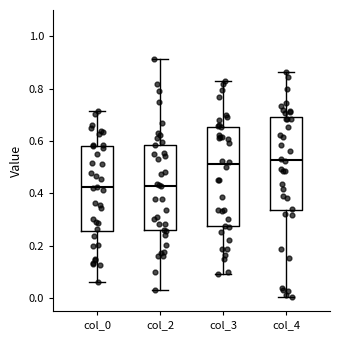

Reading left to right, transcribe this box plot: for each box, give where its median line is, the range the box spans, and where its two whiskers end, as read against the y-axis. The values are not printed on the chart, so give them approximately, as read against the axis.

col_0: median 0.42, box 0.26 to 0.58, whiskers 0.06 to 0.72
col_2: median 0.42, box 0.26 to 0.58, whiskers 0.04 to 0.92
col_3: median 0.52, box 0.28 to 0.66, whiskers 0.08 to 0.82
col_4: median 0.52, box 0.34 to 0.68, whiskers 0.00 to 0.86